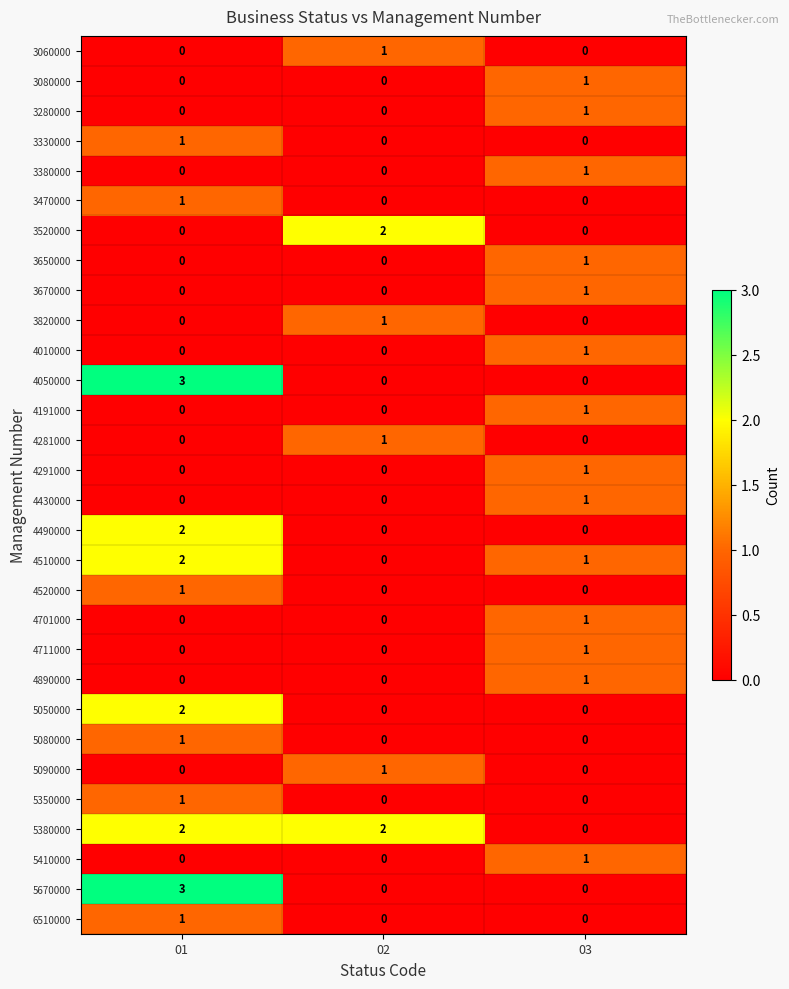

What is the sum of all 5380000 values?

4